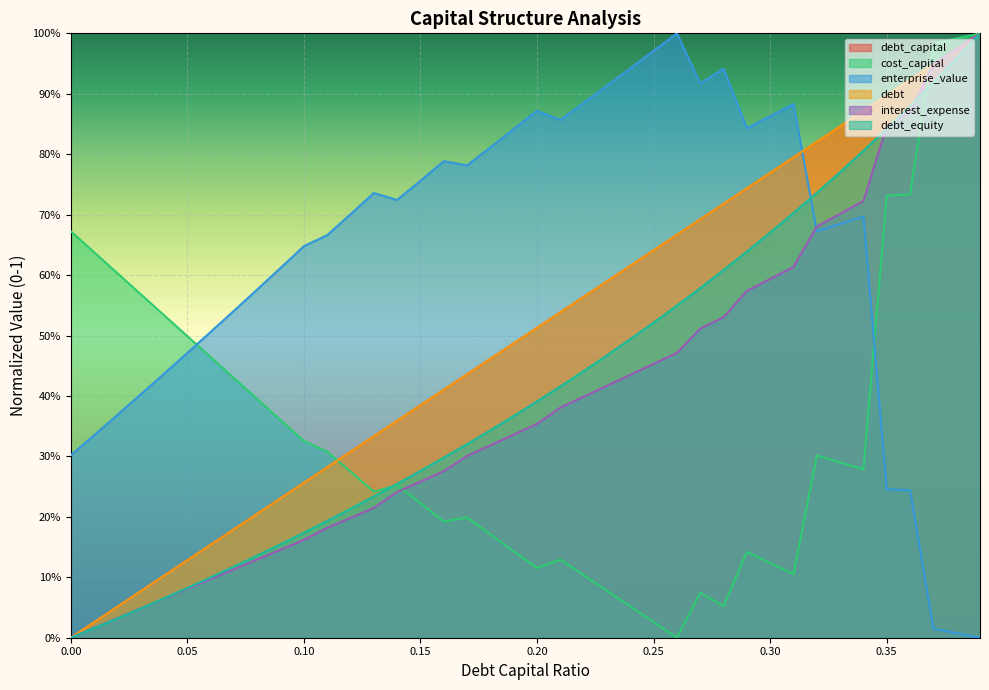

Reading right to left, what are all the values shown in this chart?

debt_capital: 0.39=1.0	0.38=1.0	0.37=0.9	0.36=0.9	0.35=0.9	0.34=0.9	0.33=0.8	0.32=0.8	0.31=0.8	0.3=0.8	0.29=0.7	0.28=0.7	0.27=0.7	0.26=0.7	0.25=0.6	0.24=0.6	0.23=0.6	0.22=0.6	0.21=0.5	0.2=0.5	0.19=0.5	0.18=0.5	0.17=0.4	0.16=0.4	0.15=0.4	0.14=0.4	0.13=0.3	0.12=0.3	0.11=0.3	0.1=0.3	0.09=0.2	0.08=0.2	0.07=0.2	0.06=0.2	0.05=0.1	0.04=0.1	0.03=0.1	0.02=0.1	0.01=0.0	0=0.0
cost_capital: 0.39=1.0	0.38=1.0	0.37=1.0	0.36=0.7	0.35=0.7	0.34=0.3	0.33=0.3	0.32=0.3	0.31=0.1	0.3=0.1	0.29=0.1	0.28=0.1	0.27=0.1	0.26=0.0	0.25=0.0	0.24=0.1	0.23=0.1	0.22=0.1	0.21=0.1	0.2=0.1	0.19=0.1	0.18=0.2	0.17=0.2	0.16=0.2	0.15=0.2	0.14=0.3	0.13=0.2	0.12=0.3	0.11=0.3	0.1=0.3	0.09=0.4	0.08=0.4	0.07=0.4	0.06=0.5	0.05=0.5	0.04=0.5	0.03=0.6	0.02=0.6	0.01=0.6	0=0.7
enterprise_value: 0.39=0.0	0.38=0.0	0.37=0.0	0.36=0.2	0.35=0.2	0.34=0.7	0.33=0.7	0.32=0.7	0.31=0.9	0.3=0.9	0.29=0.8	0.28=0.9	0.27=0.9	0.26=1.0	0.25=1.0	0.24=0.9	0.23=0.9	0.22=0.9	0.21=0.9	0.2=0.9	0.19=0.8	0.18=0.8	0.17=0.8	0.16=0.8	0.15=0.8	0.14=0.7	0.13=0.7	0.12=0.7	0.11=0.7	0.1=0.6	0.09=0.6	0.08=0.6	0.07=0.5	0.06=0.5	0.05=0.5	0.04=0.4	0.03=0.4	0.02=0.4	0.01=0.3	0=0.3
debt: 0.39=1.0	0.38=1.0	0.37=0.9	0.36=0.9	0.35=0.9	0.34=0.9	0.33=0.8	0.32=0.8	0.31=0.8	0.3=0.8	0.29=0.7	0.28=0.7	0.27=0.7	0.26=0.7	0.25=0.6	0.24=0.6	0.23=0.6	0.22=0.6	0.21=0.5	0.2=0.5	0.19=0.5	0.18=0.5	0.17=0.4	0.16=0.4	0.15=0.4	0.14=0.4	0.13=0.3	0.12=0.3	0.11=0.3	0.1=0.3	0.09=0.2	0.08=0.2	0.07=0.2	0.06=0.2	0.05=0.1	0.04=0.1	0.03=0.1	0.02=0.1	0.01=0.0	0=0.0
interest_expense: 0.39=1.0	0.38=1.0	0.37=0.9	0.36=0.9	0.35=0.8	0.34=0.7	0.33=0.7	0.32=0.7	0.31=0.6	0.3=0.6	0.29=0.6	0.28=0.5	0.27=0.5	0.26=0.5	0.25=0.5	0.24=0.4	0.23=0.4	0.22=0.4	0.21=0.4	0.2=0.4	0.19=0.3	0.18=0.3	0.17=0.3	0.16=0.3	0.15=0.3	0.14=0.2	0.13=0.2	0.12=0.2	0.11=0.2	0.1=0.2	0.09=0.1	0.08=0.1	0.07=0.1	0.06=0.1	0.05=0.1	0.04=0.1	0.03=0.0	0.02=0.0	0.01=0.0	0=0.0
debt_equity: 0.39=1.0	0.38=1.0	0.37=0.9	0.36=0.9	0.35=0.8	0.34=0.8	0.33=0.8	0.32=0.7	0.31=0.7	0.3=0.7	0.29=0.6	0.28=0.6	0.27=0.6	0.26=0.5	0.25=0.5	0.24=0.5	0.23=0.5	0.22=0.4	0.21=0.4	0.2=0.4	0.19=0.4	0.18=0.3	0.17=0.3	0.16=0.3	0.15=0.3	0.14=0.3	0.13=0.2	0.12=0.2	0.11=0.2	0.1=0.2	0.09=0.2	0.08=0.1	0.07=0.1	0.06=0.1	0.05=0.1	0.04=0.1	0.03=0.0	0.02=0.0	0.01=0.0	0=0.0